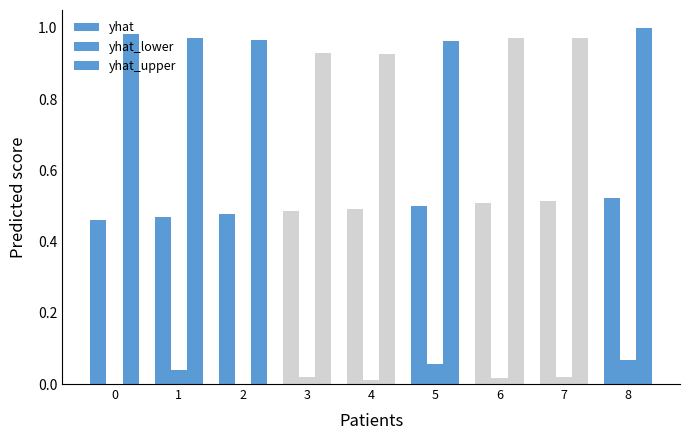

How many categories are shown in the chart?

9